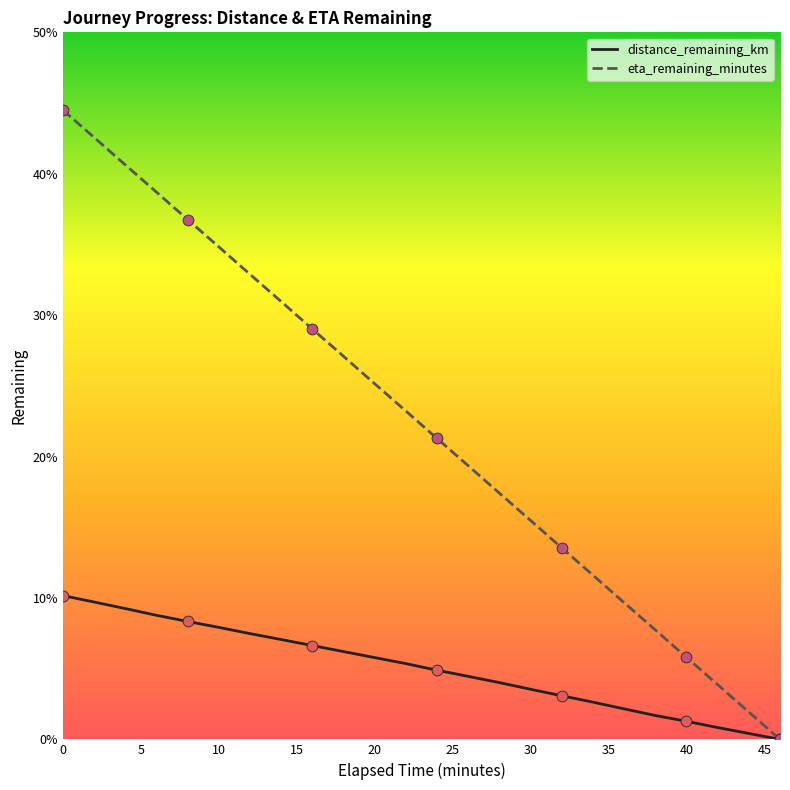

What are all the series names shown in the legend?

distance_remaining_km, eta_remaining_minutes